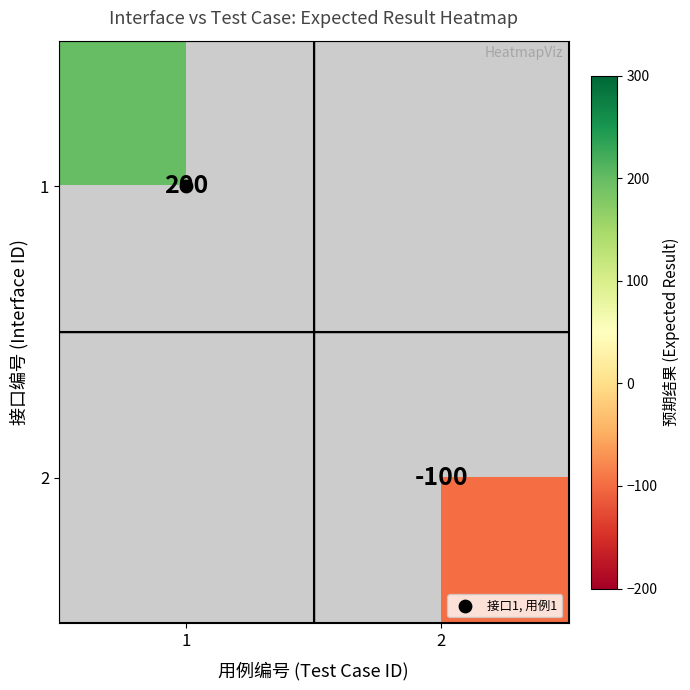

Is it true that 1 equals 138.9 at 1?

False